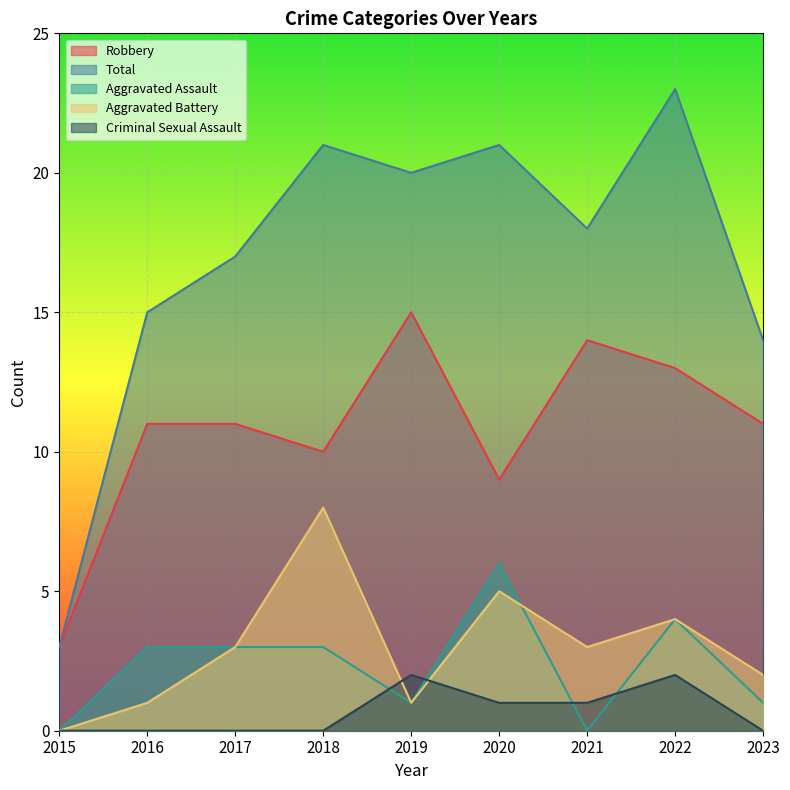

What is the value of the Aggravated Assault point at the 5th from the left?

1